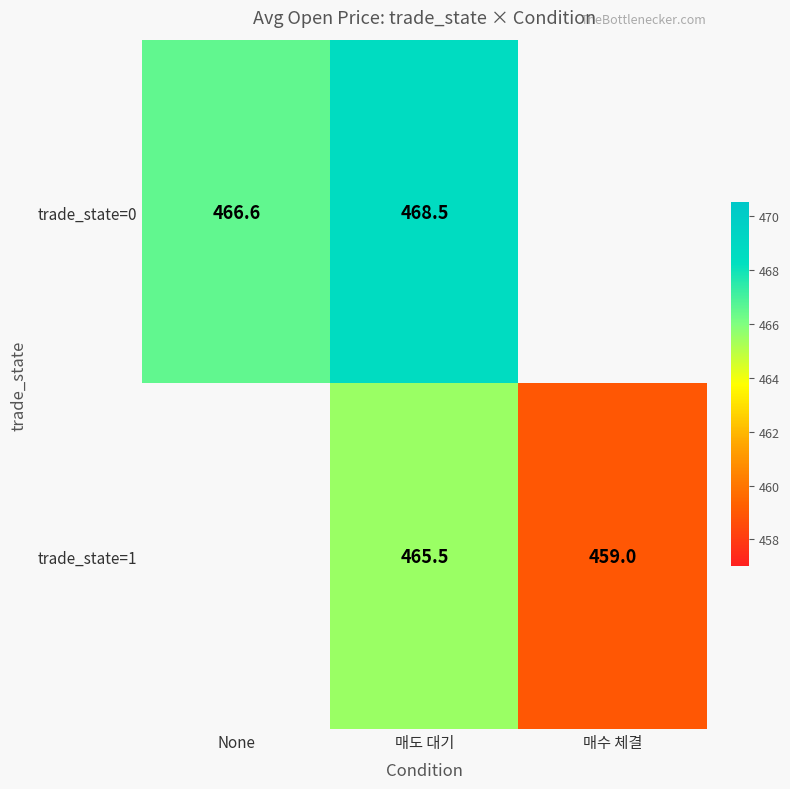

Is the value of trade_state=1 at 매도 대기 greater than the value of trade_state=0 at 매도 대기?

No